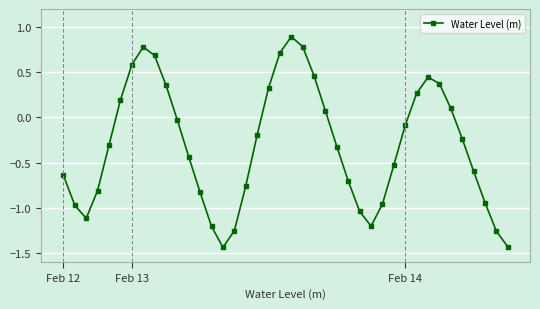

Is this an area chart (filled region under the line)?

No